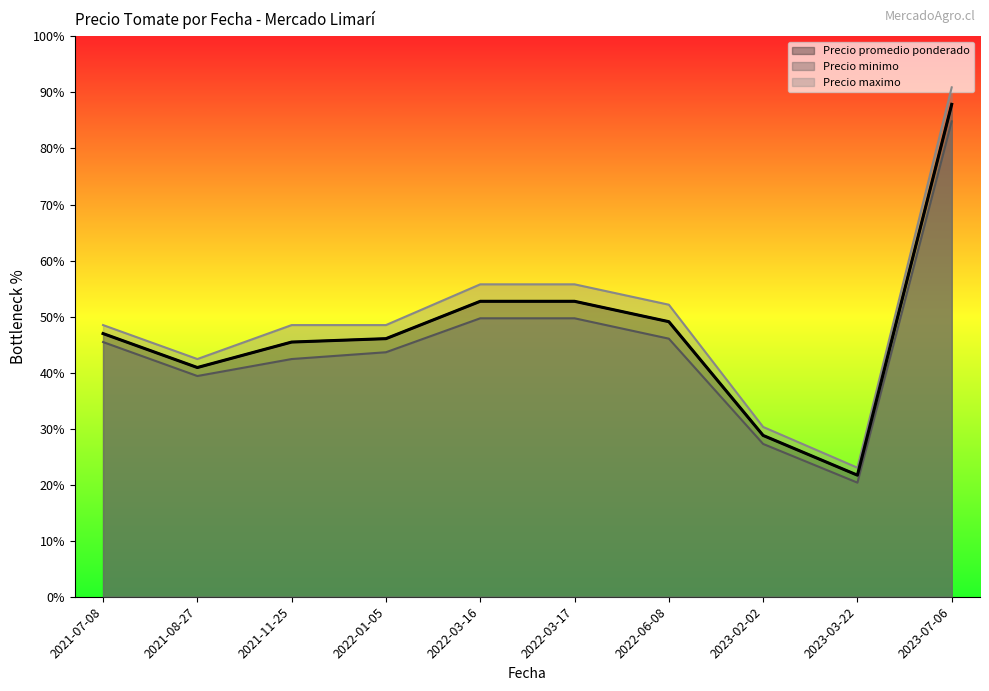

What is the difference between the Precio minimo values at 2021-08-27 and 2022-01-05?

3000